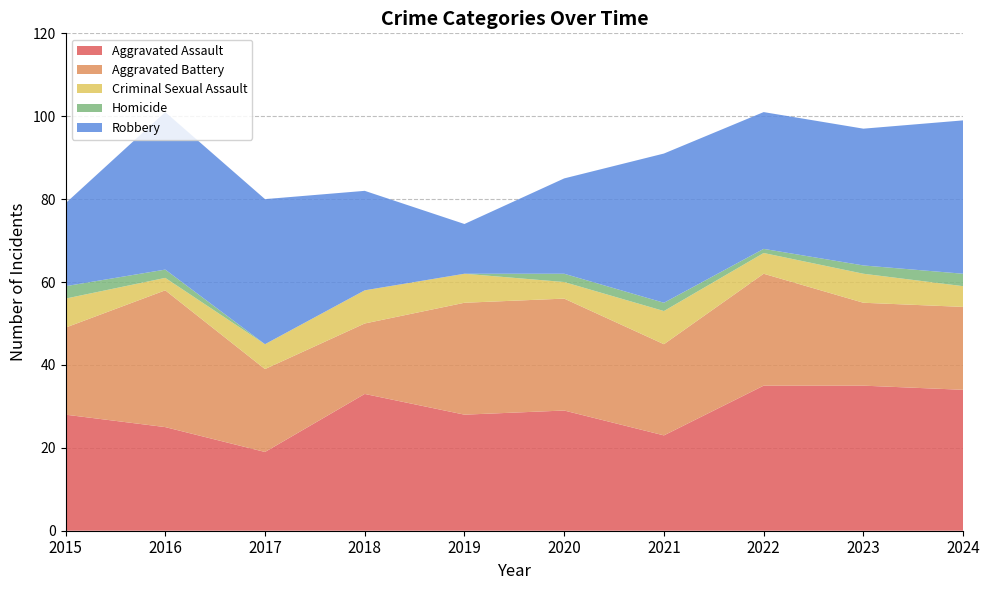

Reading left to right, extract all data points from this chart.

Aggravated Assault: 2015=28	2016=25	2017=19	2018=33	2019=28	2020=29	2021=23	2022=35	2023=35	2024=34
Aggravated Battery: 2015=21	2016=33	2017=20	2018=17	2019=27	2020=27	2021=22	2022=27	2023=20	2024=20
Criminal Sexual Assault: 2015=7	2016=3	2017=6	2018=8	2019=7	2020=4	2021=8	2022=5	2023=7	2024=5
Homicide: 2015=3	2016=2	2017=0	2018=0	2019=0	2020=2	2021=2	2022=1	2023=2	2024=3
Robbery: 2015=20	2016=38	2017=35	2018=24	2019=12	2020=23	2021=36	2022=33	2023=33	2024=37